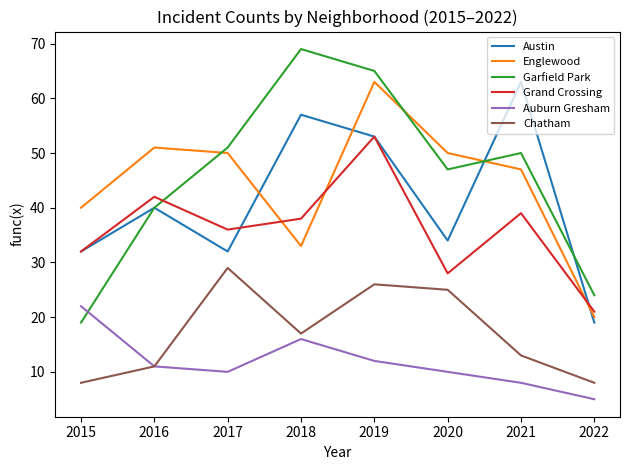

What is the approximate value of Austin at 2015, to the nearest 10?

30